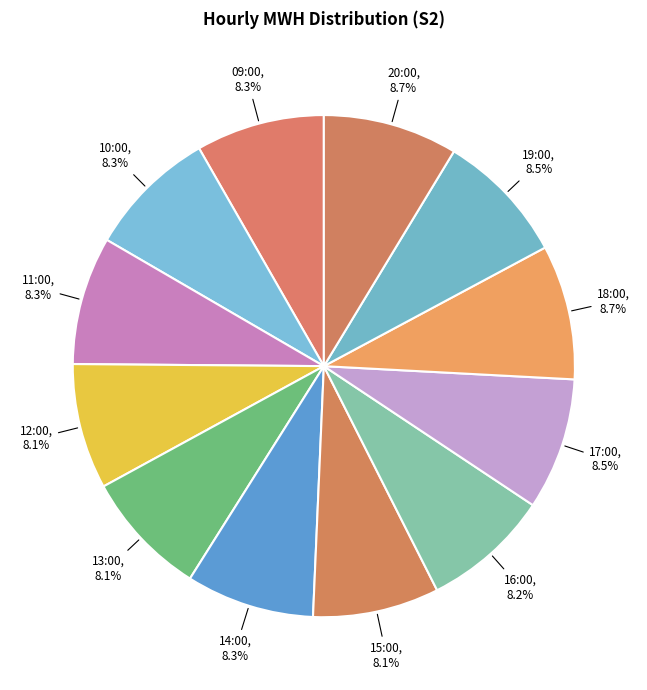

How many segments does this pie chart have?

12